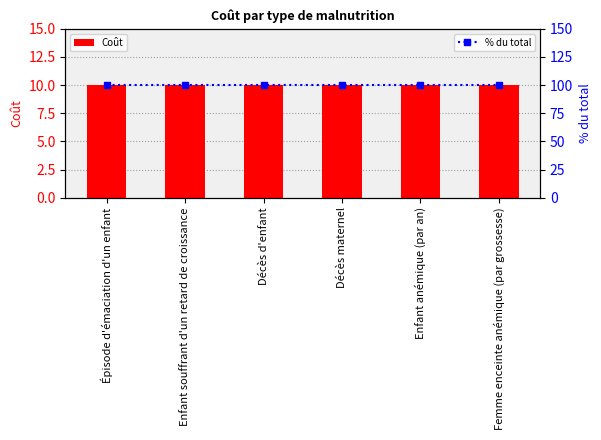

How many groups of bars are there?

6